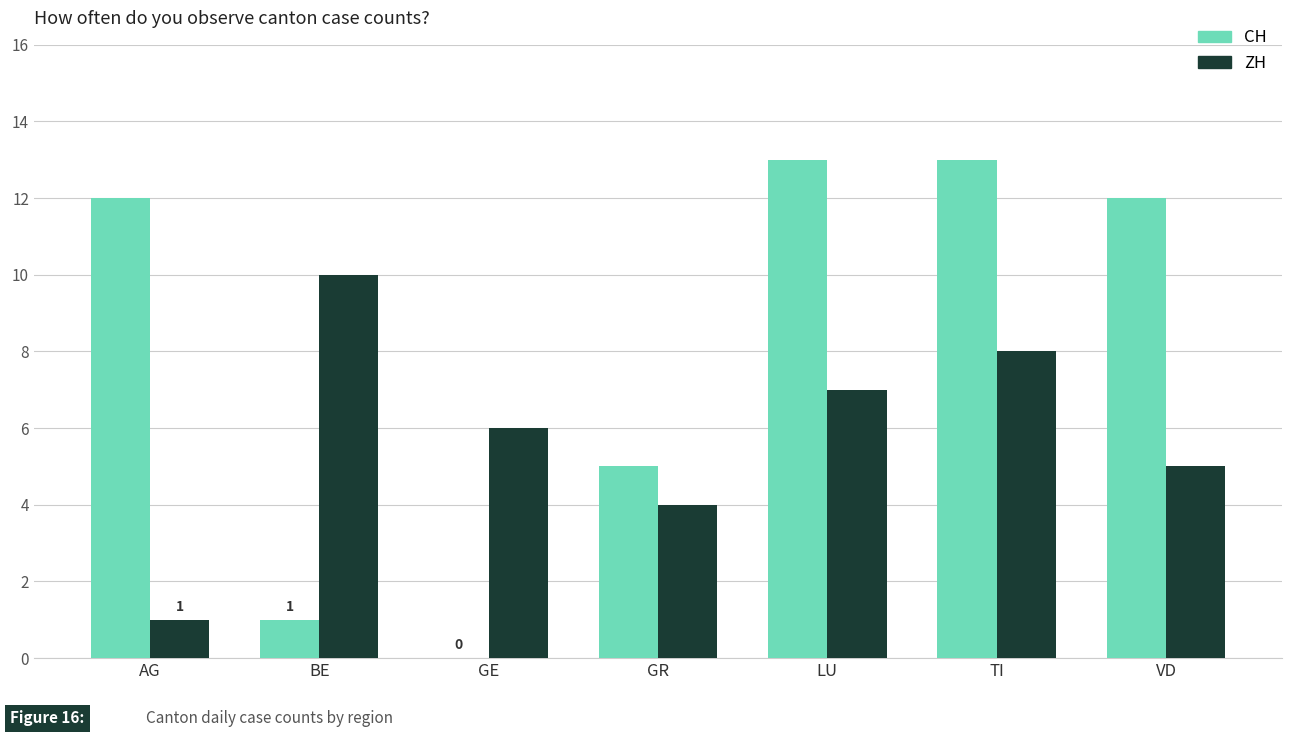

How many groups of bars are there?

7